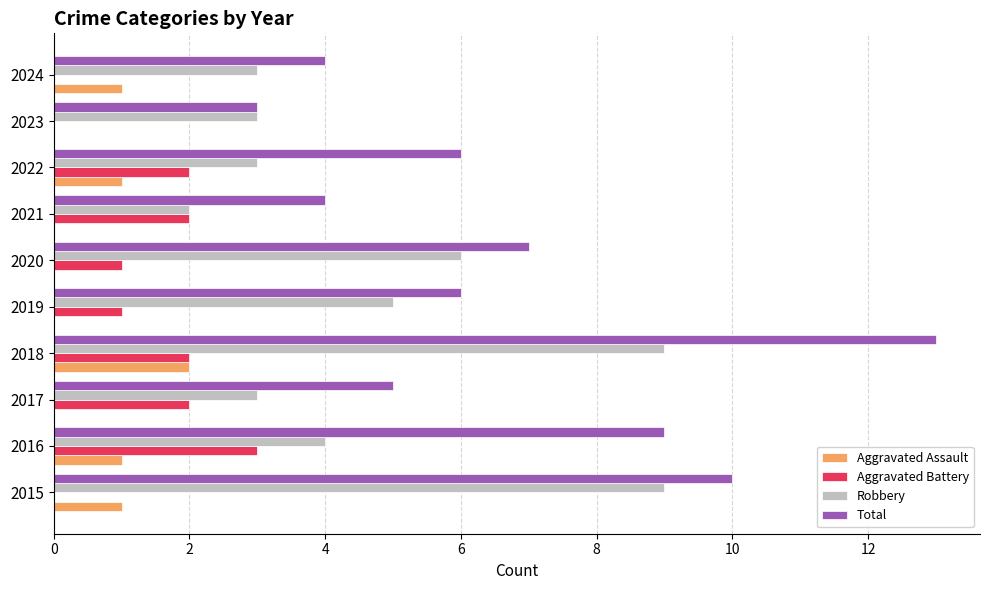

How many Total values are between 4 and 9?

7